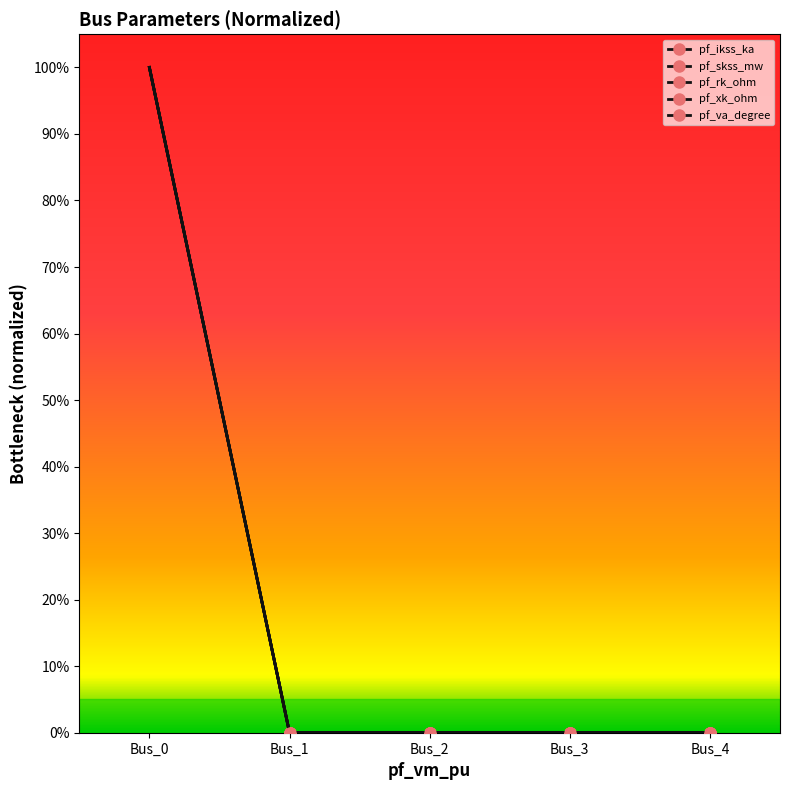

Does the chart have visible grid lines?

No